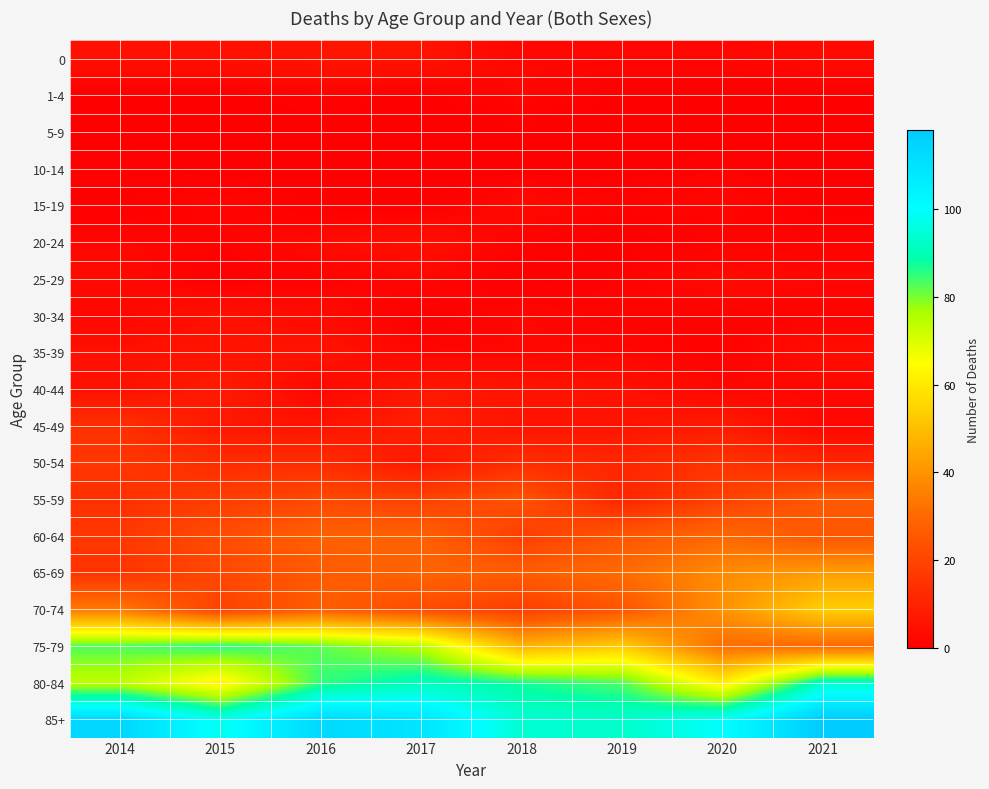

Between 2021 and 2016, which is larger?

2016